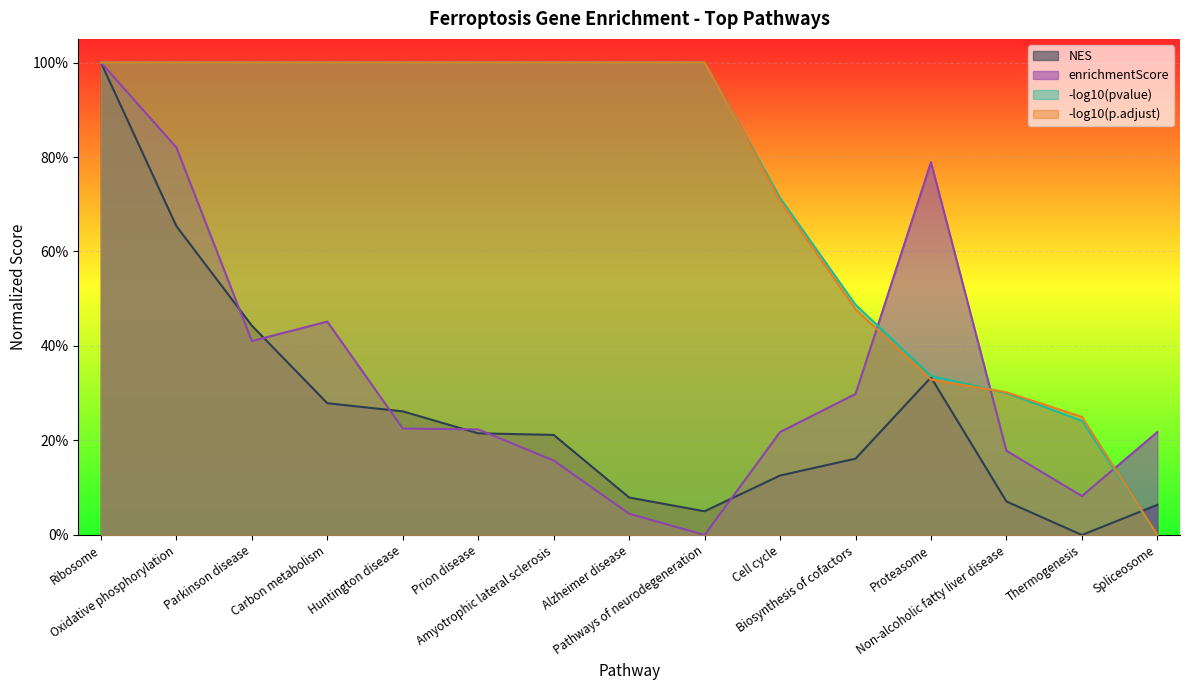

What is the sum of the NES values at Parkinson disease and Ribosome?

1.4